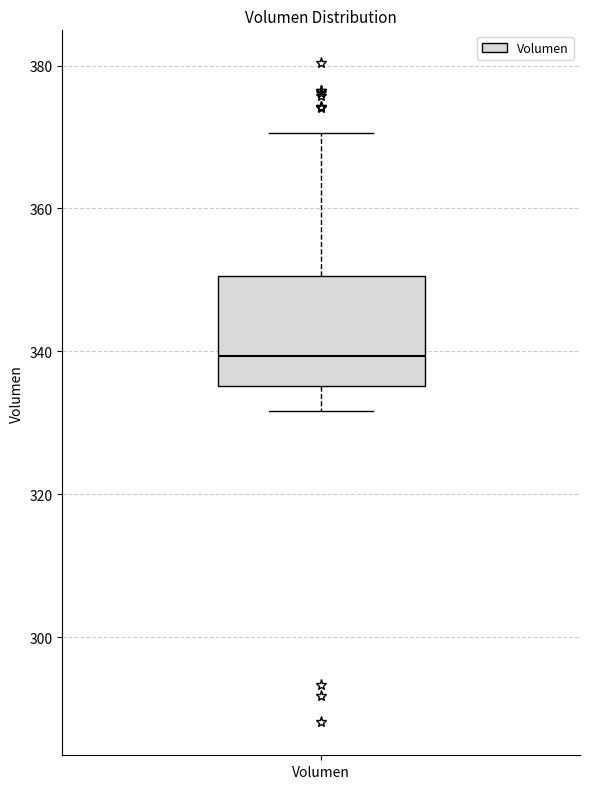

Read this box plot against the y-axis: the position of the median line, the range covered by the box, and the ends of both whiskers. The values are not printed on the chart, so give them approximately, as read against the axis.

median 340, box 336 to 350, whiskers 332 to 370